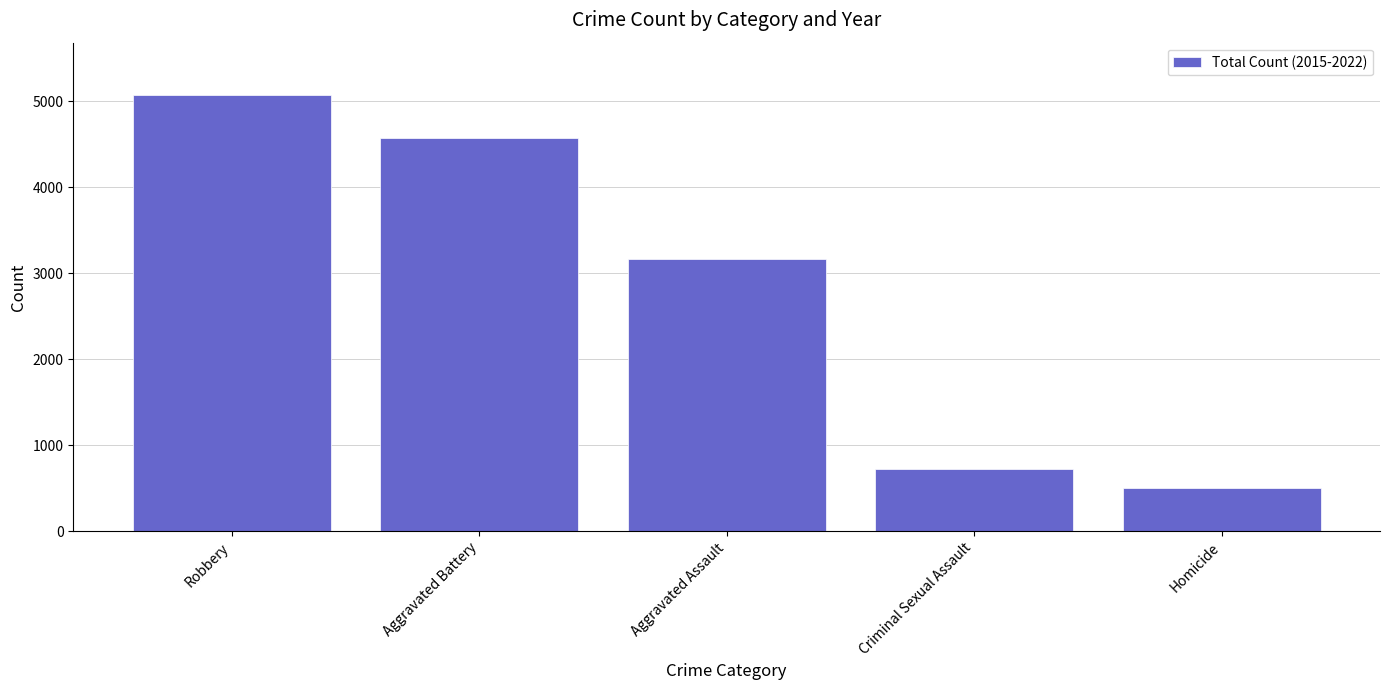

What is the sum of the values at Aggravated Battery and Criminal Sexual Assault?

5300